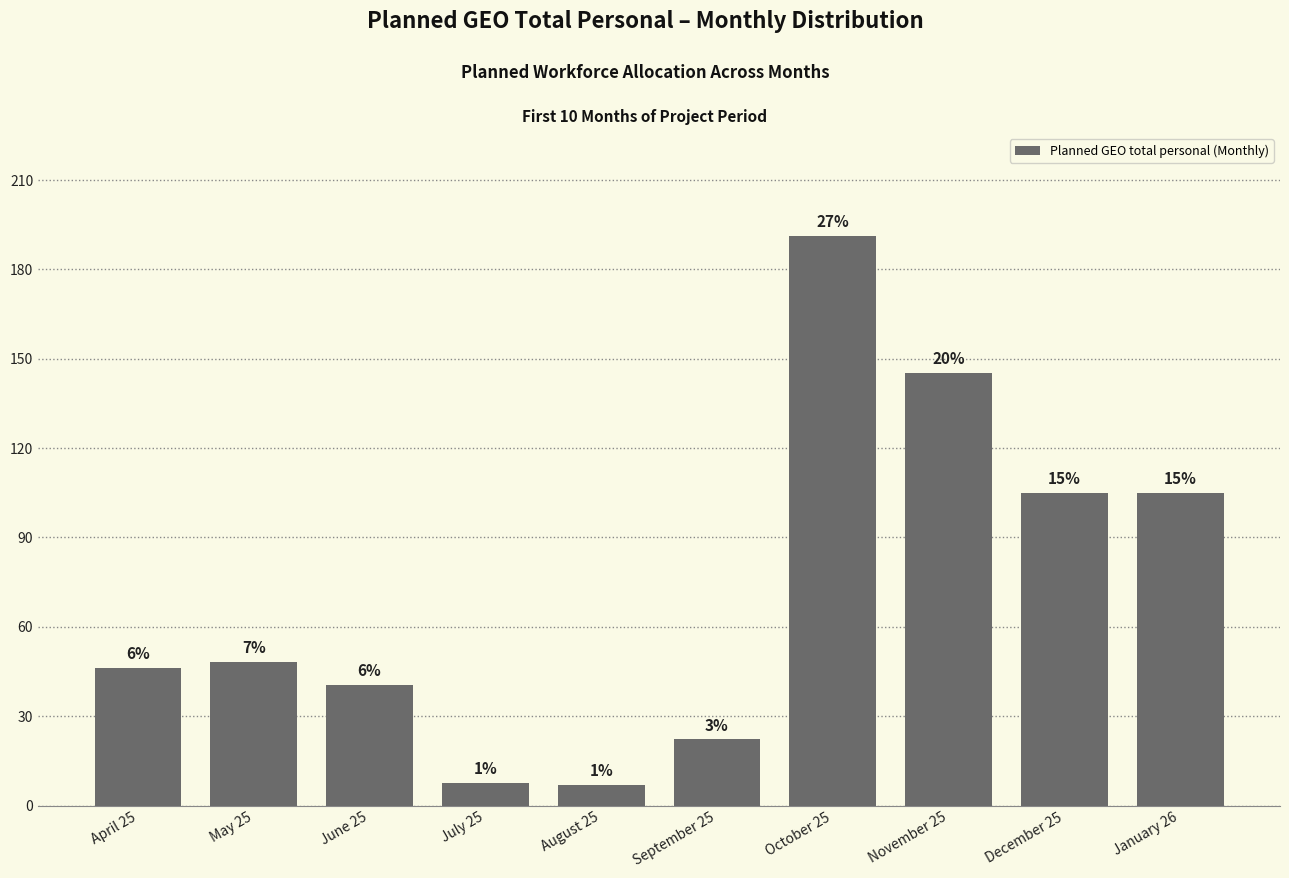

What is the sum of the values at August 25 and July 25?

14.4